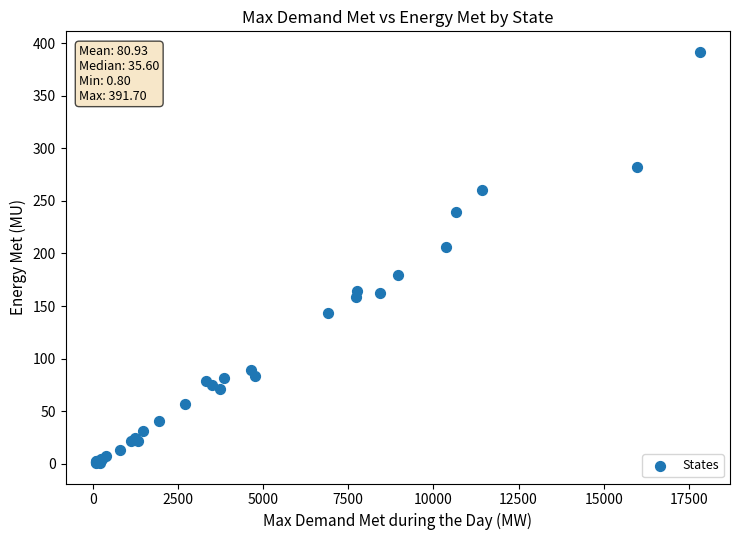

What Y value in the scatter plot is closest to 196?

206.6